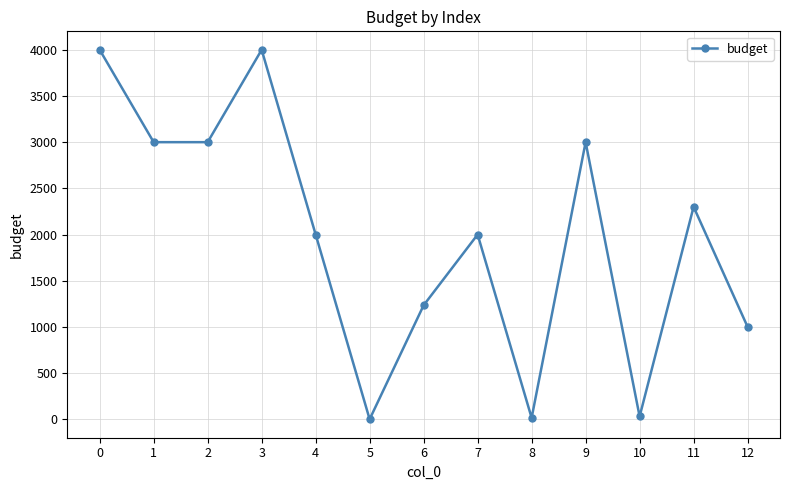

How many data points are less than 2000?

5